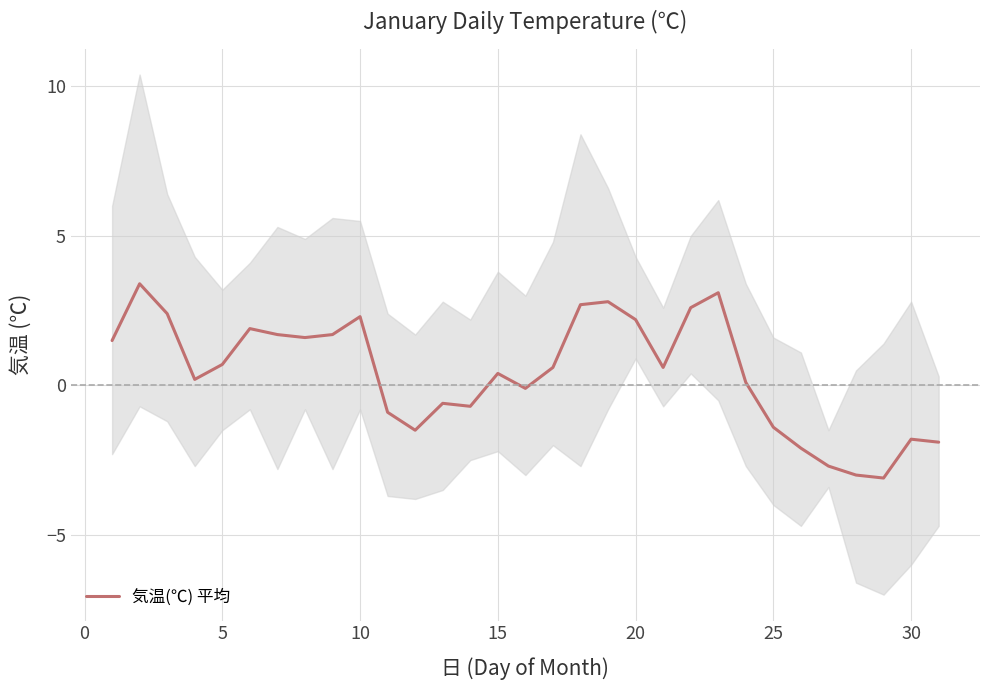

How many positive values are there?

19